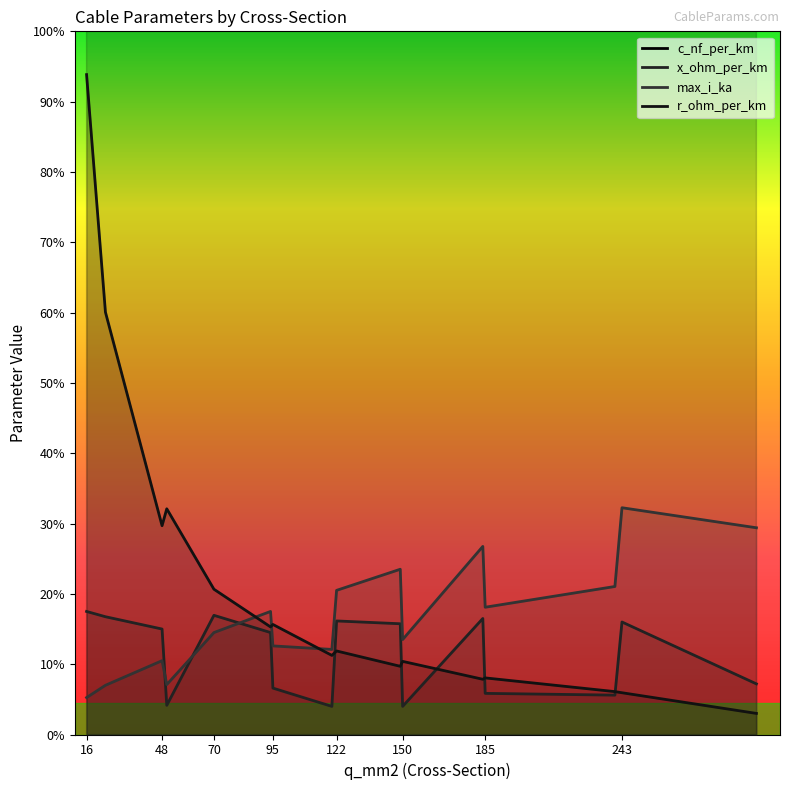

True or false: c_nf_per_km and r_ohm_per_km intersect in this chart.

False